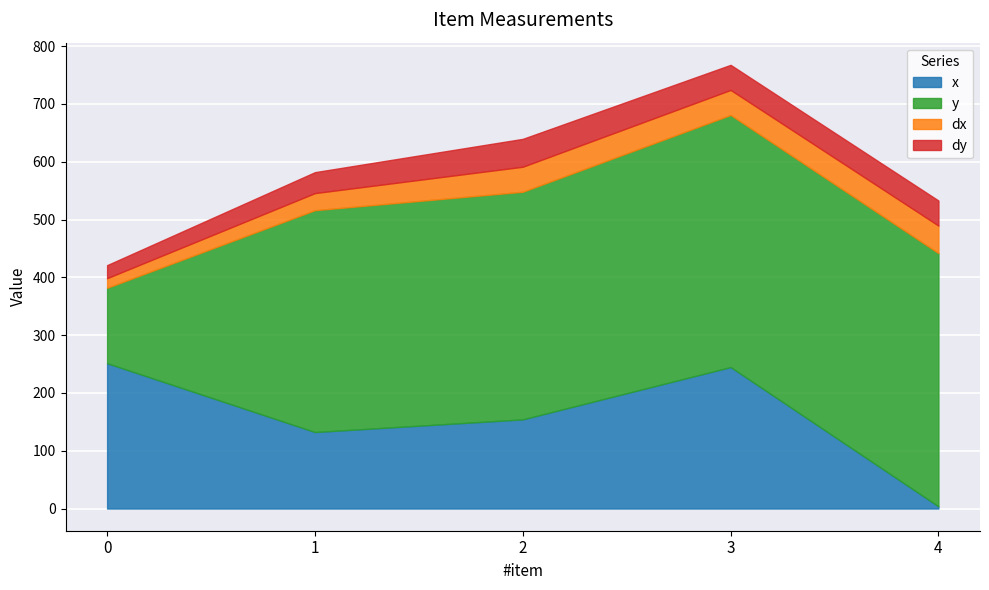

True or false: dy and y cross at least once.

False